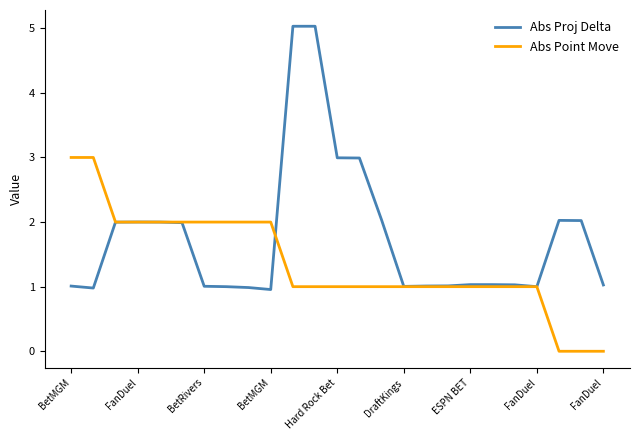

Which series has the largest total across all categories?

Abs Proj Delta